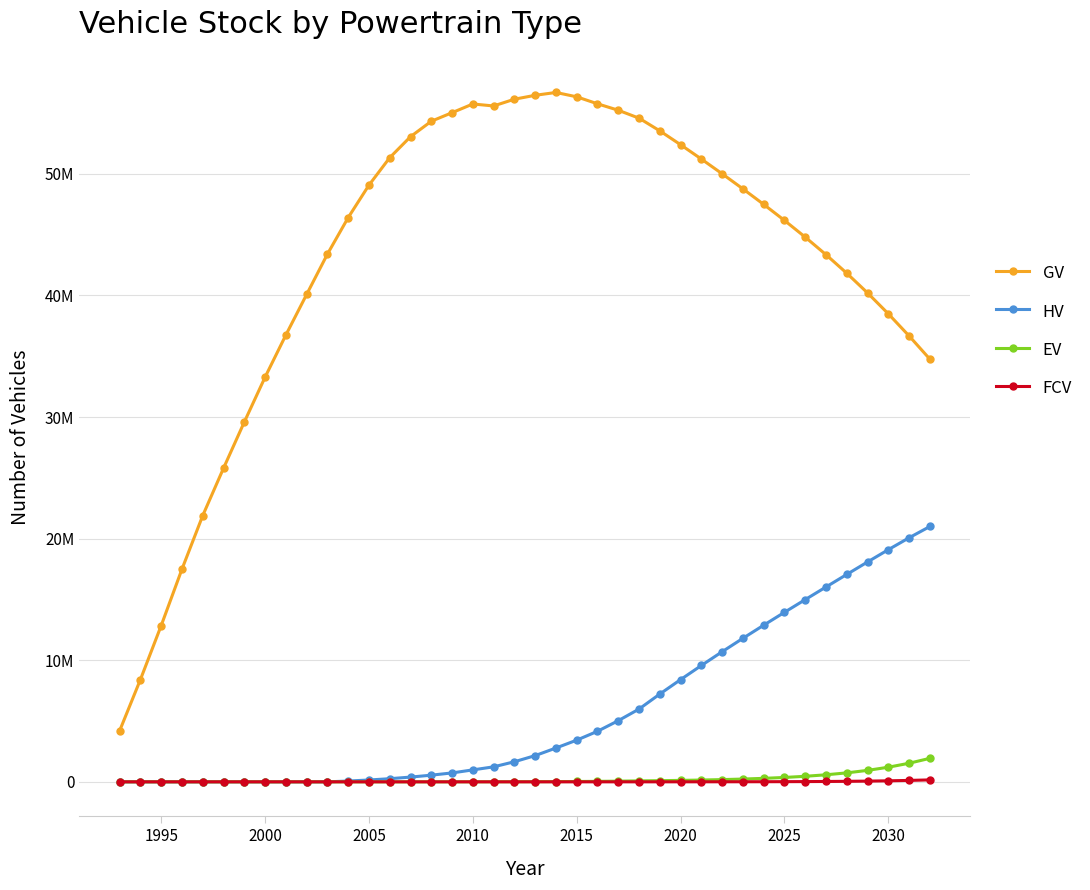

Does the chart have visible grid lines?

Yes